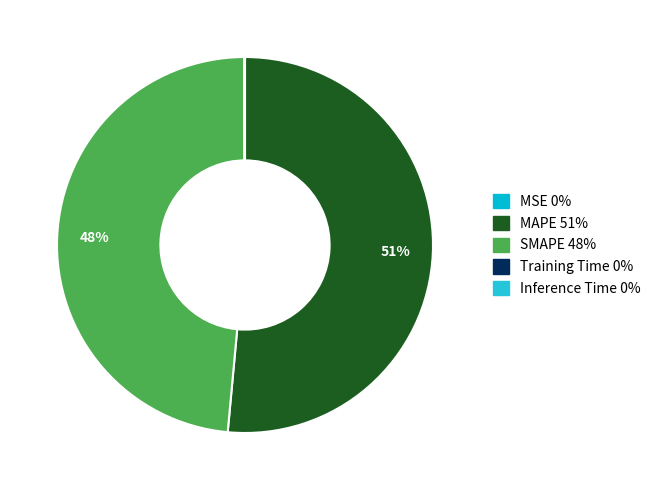

What is the smallest slice in the pie chart?

MSE